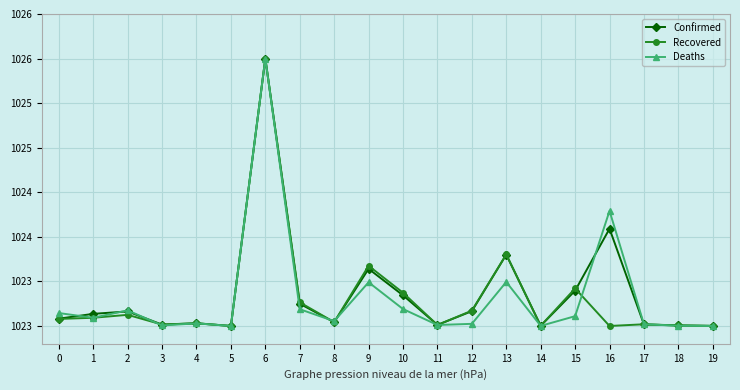

What is the value of the Confirmed point at the 18th from the left?

1023.0